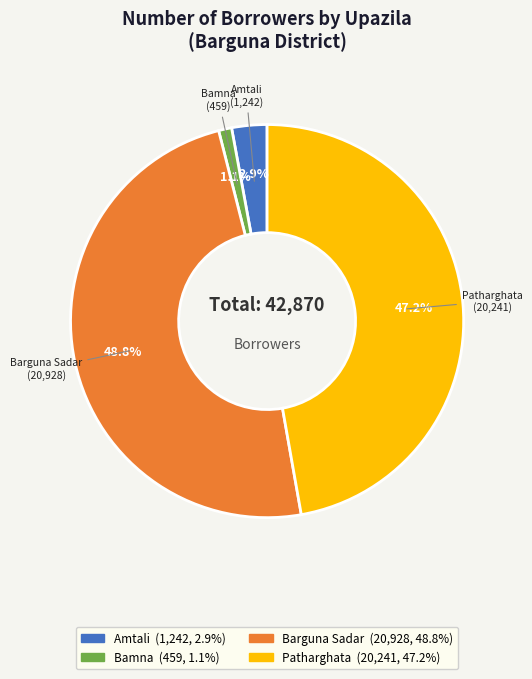

Does any single category account for the majority?

No